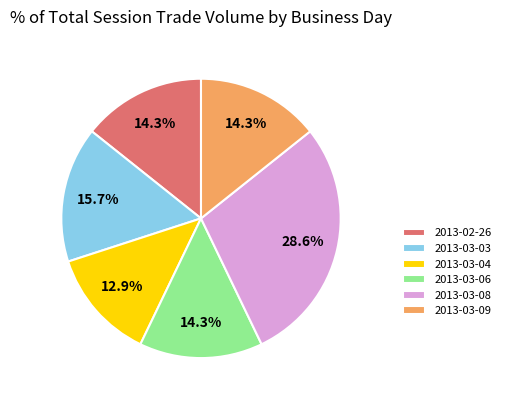

Between 2013-03-04 and 2013-02-26, which is larger?

2013-02-26